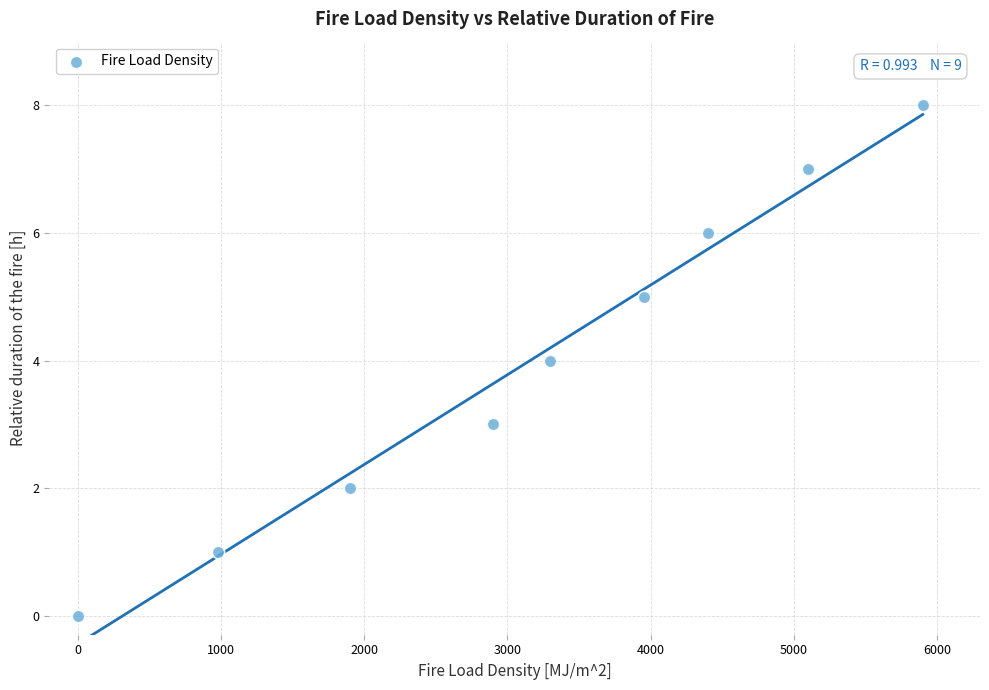

What is the average Y value?

4